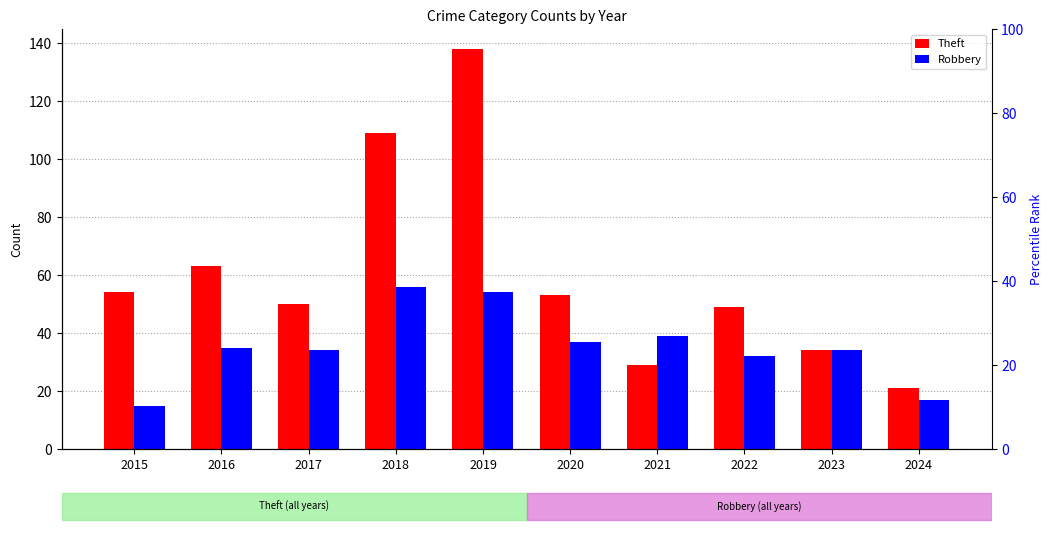

Read the Robbery value at 2015, to the nearest 5.

15